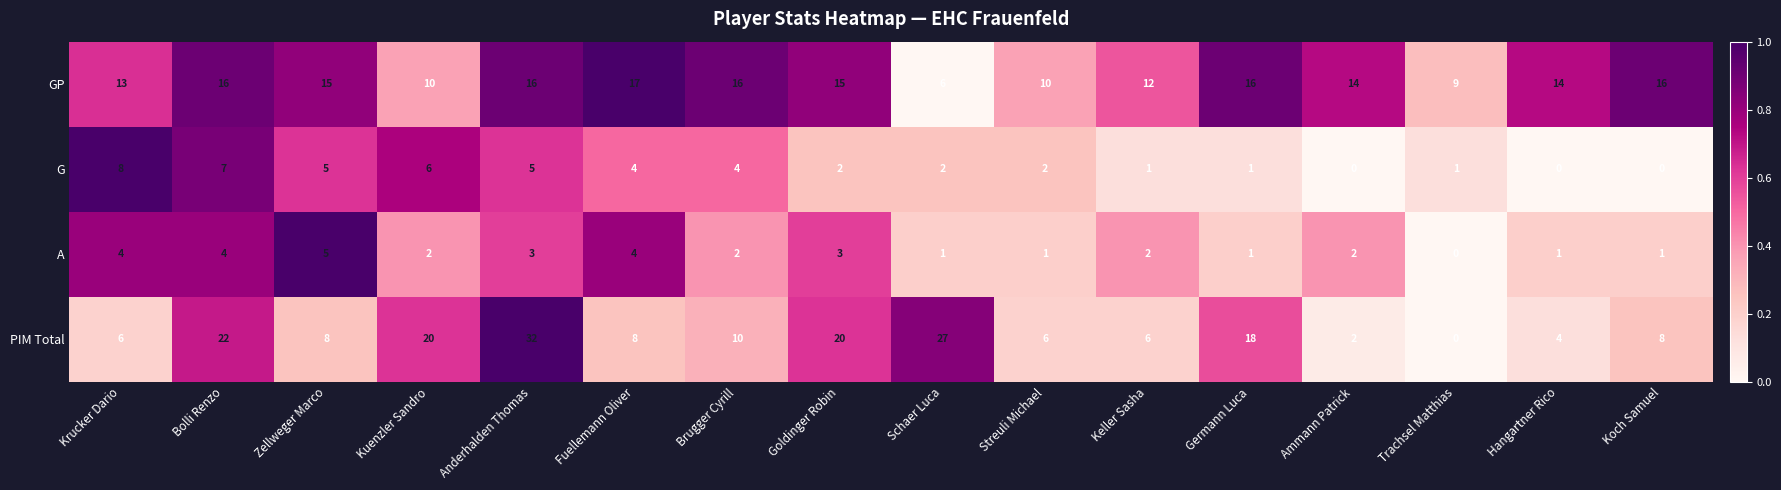

How many data points in A are less than 2?

6